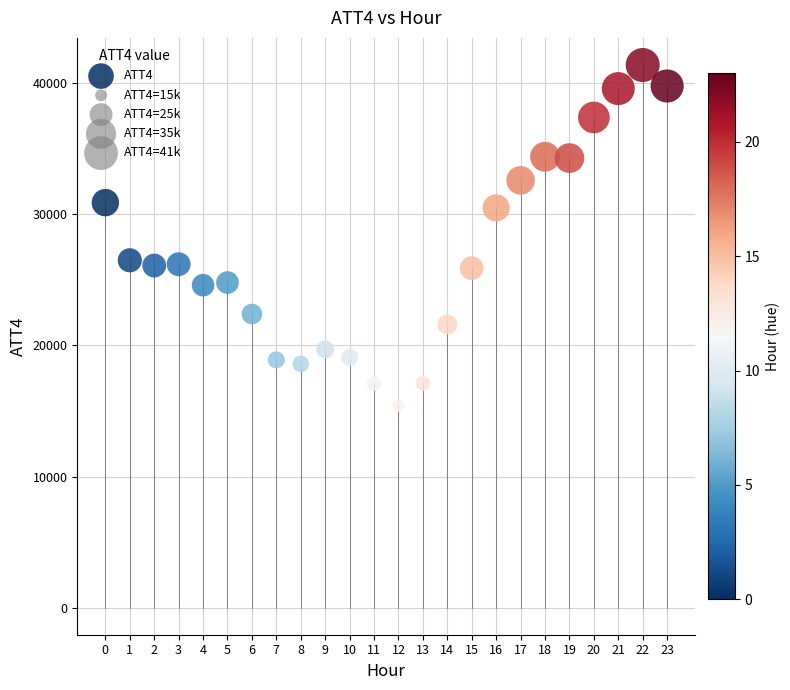

What is the range of Y values (max minus min)?

26000